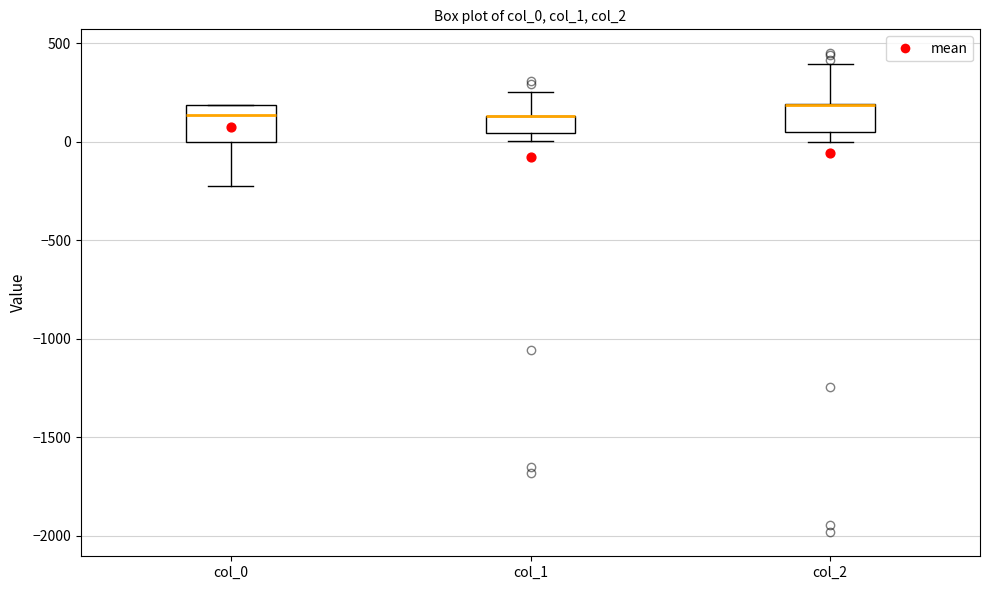

Reading left to right, transcribe this box plot: for each box, give where its median line is, the range the box spans, and where its two whiskers end, as read against the y-axis. The values are not printed on the chart, so give them approximately, as read against the axis.

col_0: median 150, box 0 to 200, whiskers -250 to 200
col_1: median 150 (drawn on the box's upper edge), box 50 to 150, whiskers 0 to 250
col_2: median 200 (drawn on the box's upper edge), box 50 to 200, whiskers 0 to 400